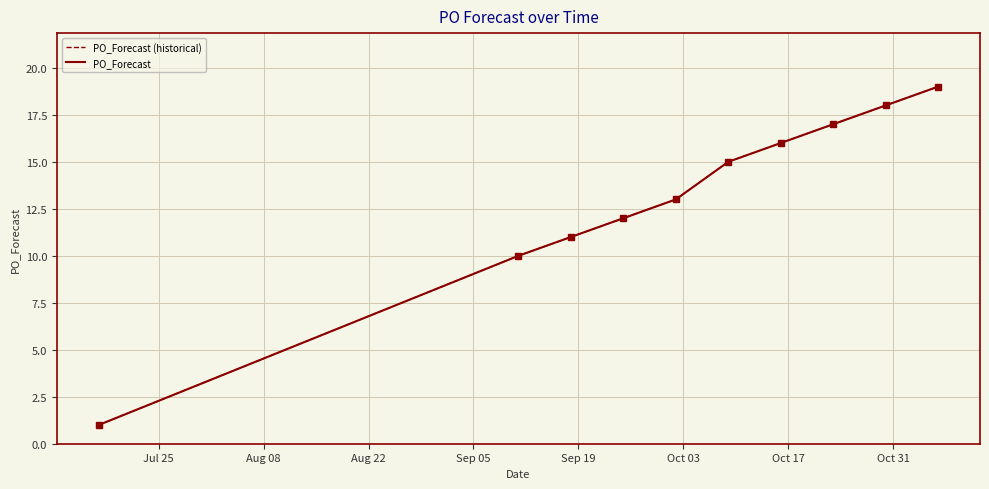

Does the chart display data point markers on the line(s)?

No